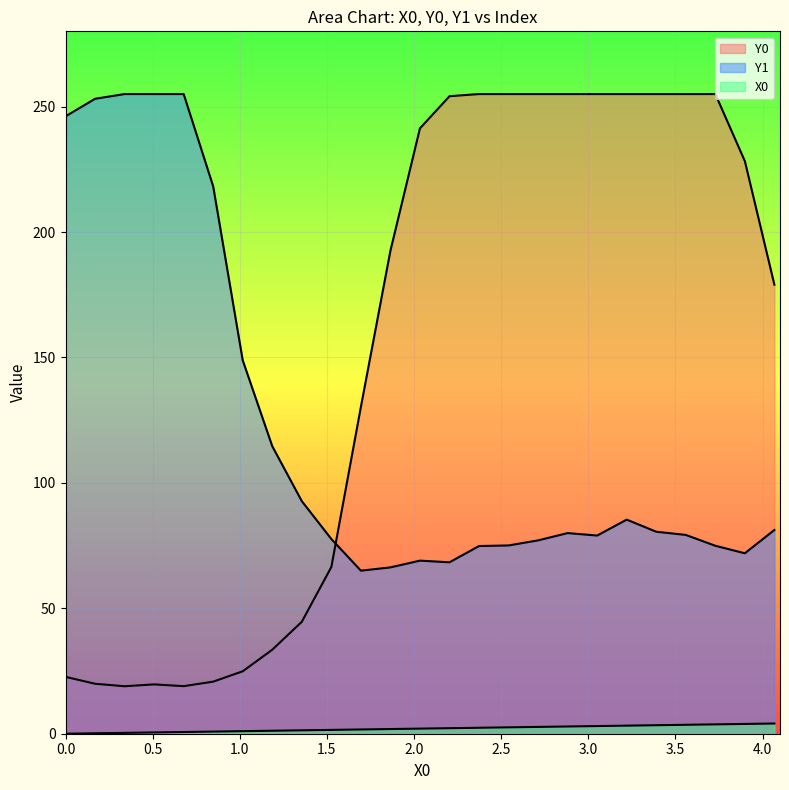

At which category does Y1 reach its first local peak?

2.0339